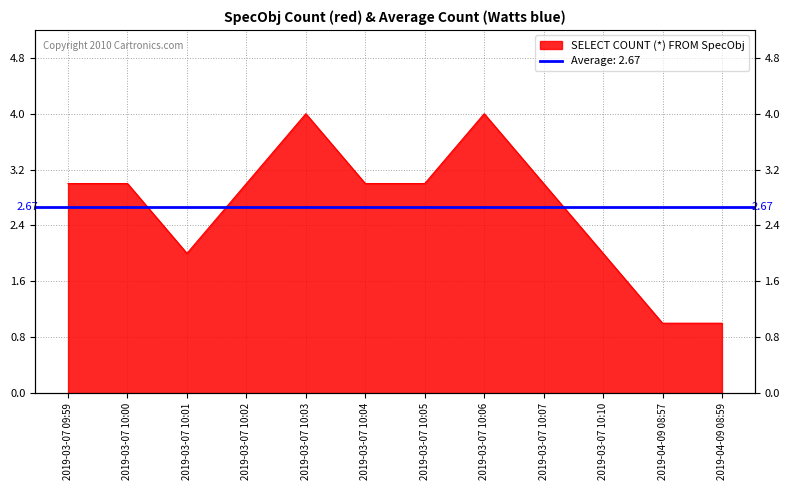

What is the label of the 9th point from the right?

2019-03-07 10:02